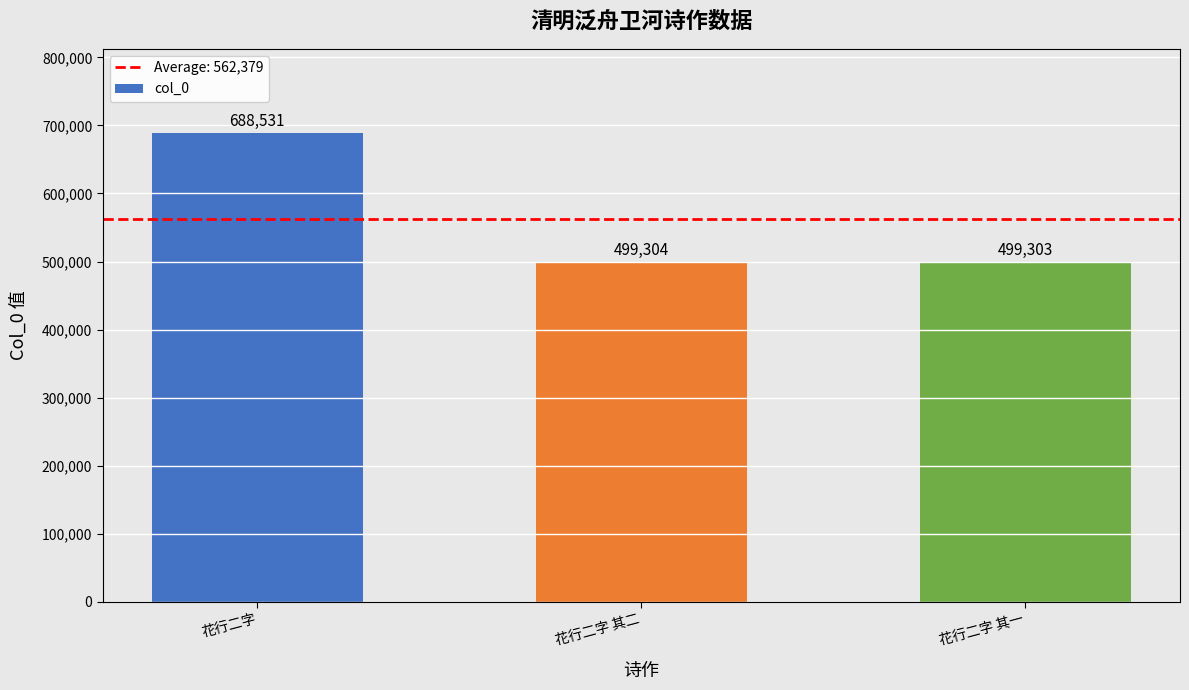

What is the maximum value shown in the chart?

688531